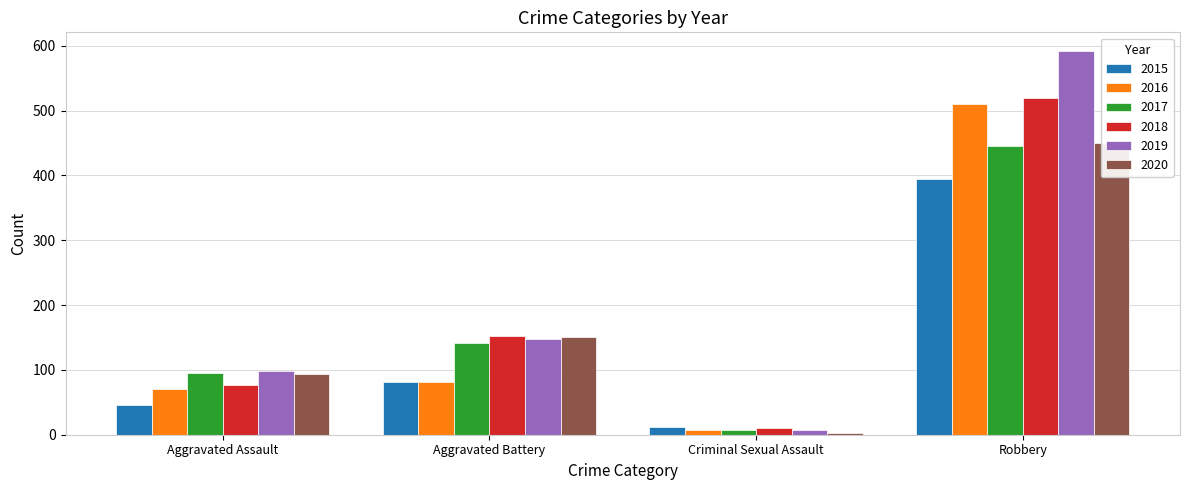

At which label is 2016 closest to 259?

Aggravated Battery